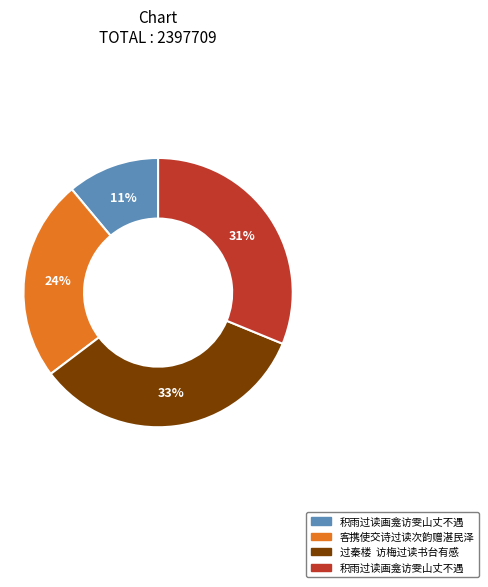

To the nearest percent, what is the average slice percentage?

25%